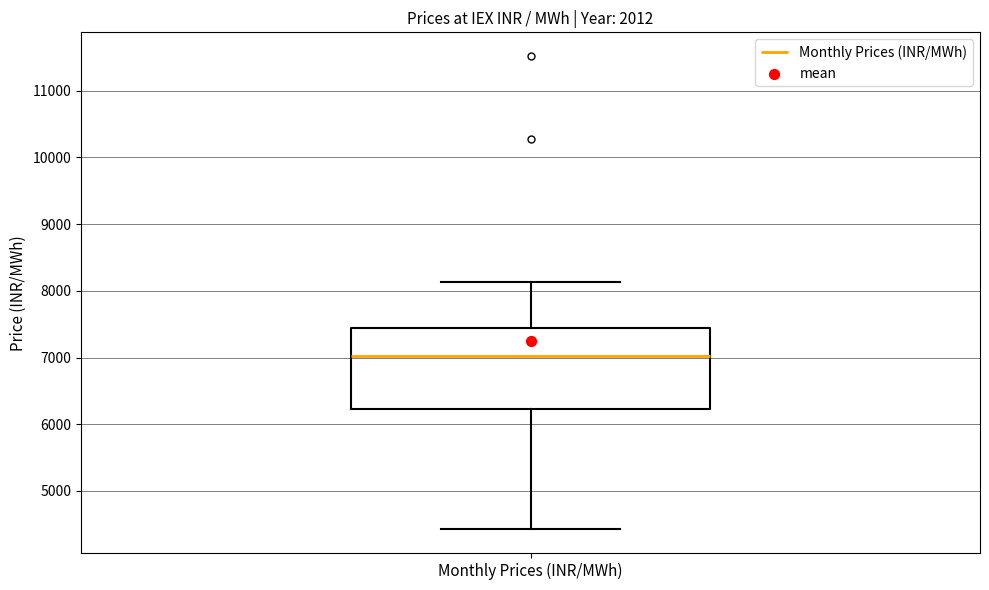

Read this box plot against the y-axis: the position of the median line, the range covered by the box, and the ends of both whiskers. The values are not printed on the chart, so give them approximately, as read against the axis.

median 7000, box 6200 to 7400, whiskers 4400 to 8100